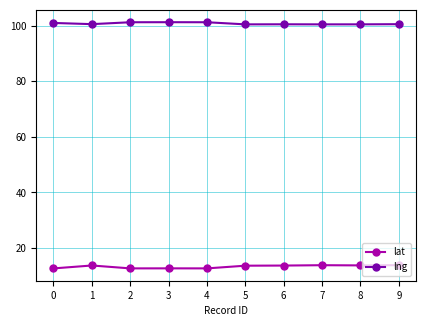

List the series in order of their peak value, highest first.

lng, lat